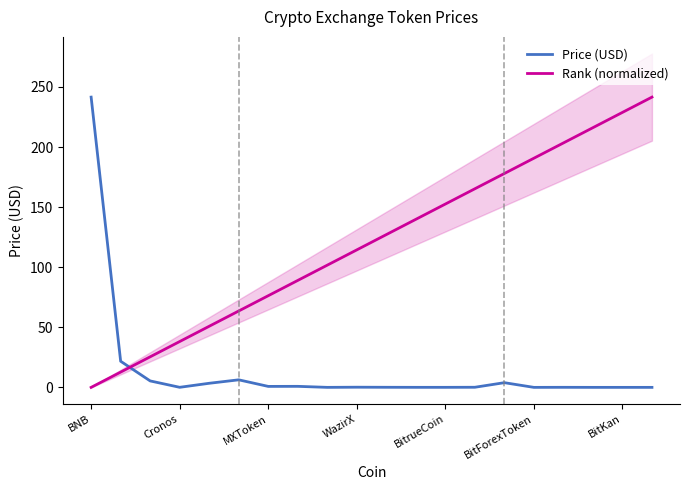

After their last crossing, which series has the higher values: Rank (normalized) or Price (USD)?

Rank (normalized)